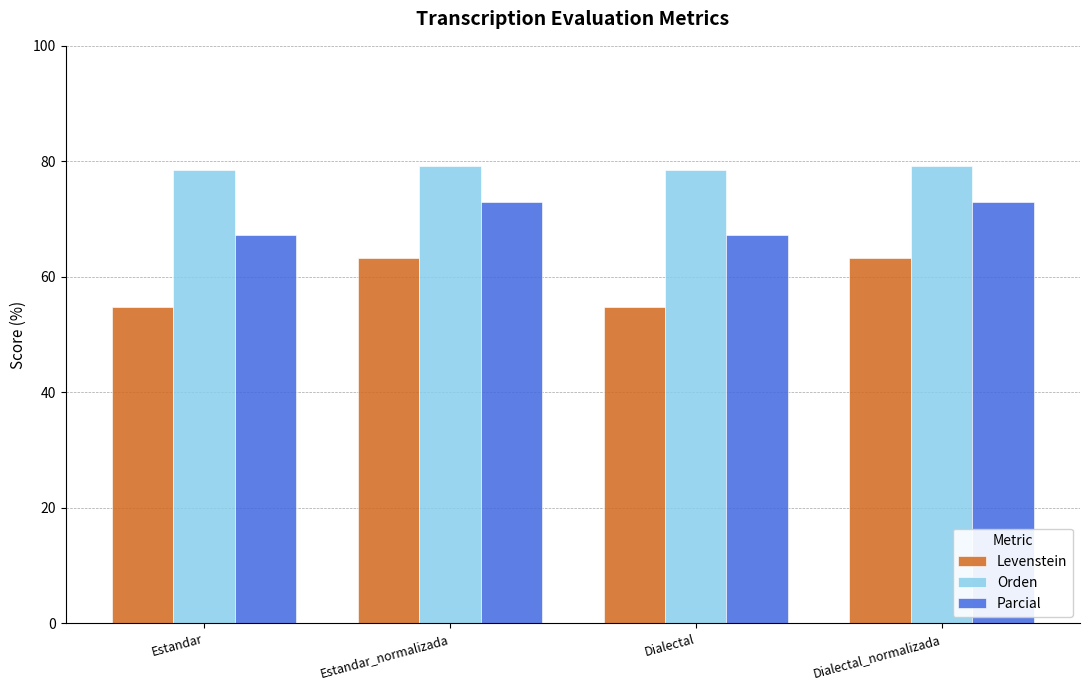

What is the total value across all series at Dialectal_normalizada?

215.4